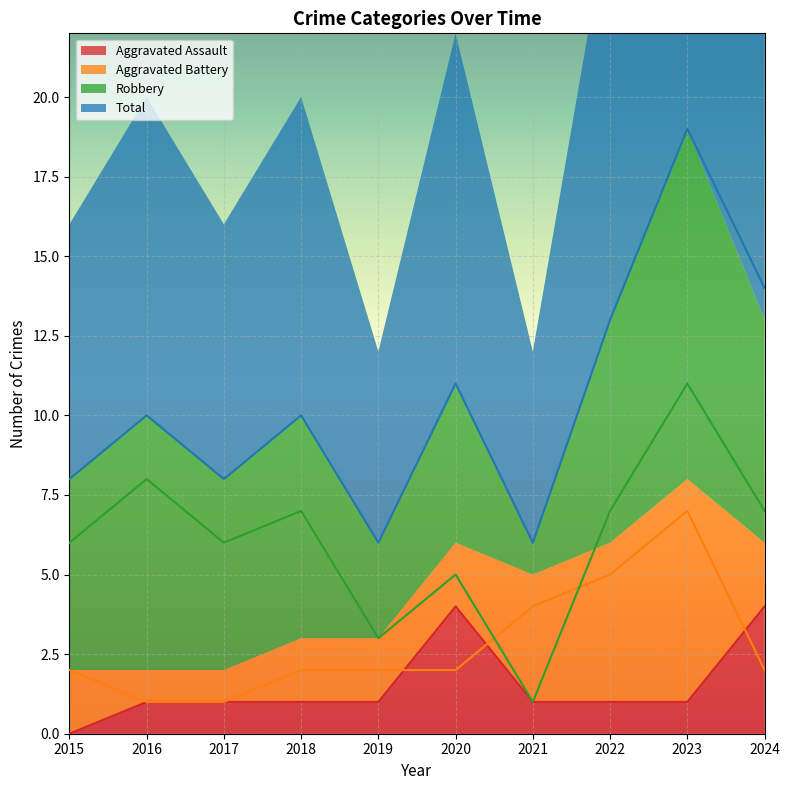

Where is Total nearest to the value 12?

2020